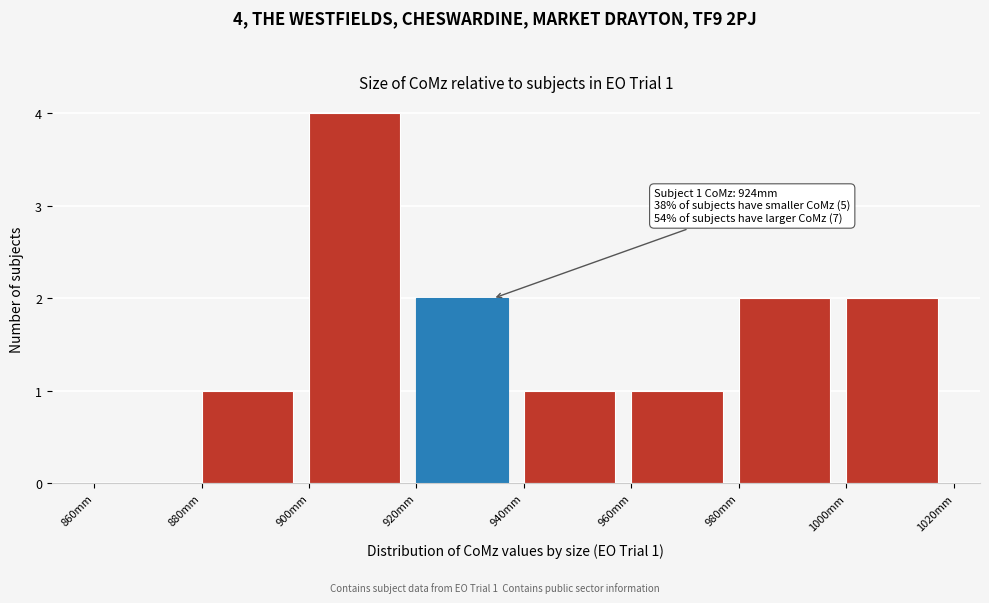

Which range on the x-axis has the tallest bar?

900 to 920